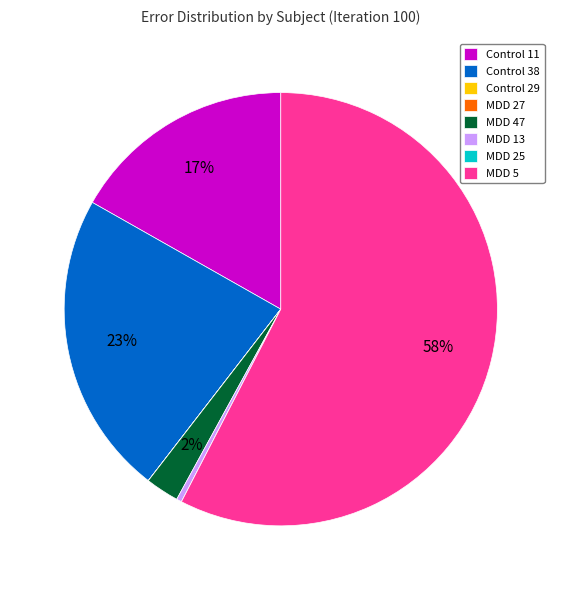

The MDD 5 slice represents 58% of the pie. True or false?

True